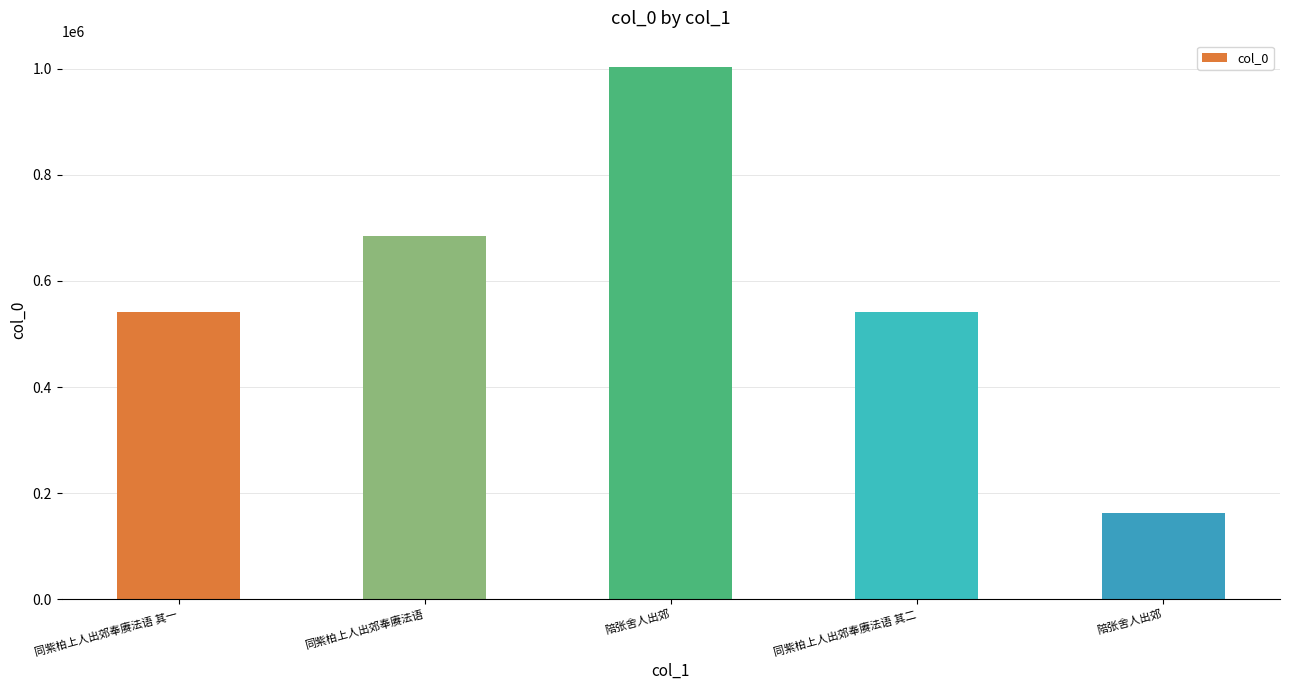

What is the change in value from 同紫柏上人出郊奉赓法语 to 陪张舍人出郊?

-522635